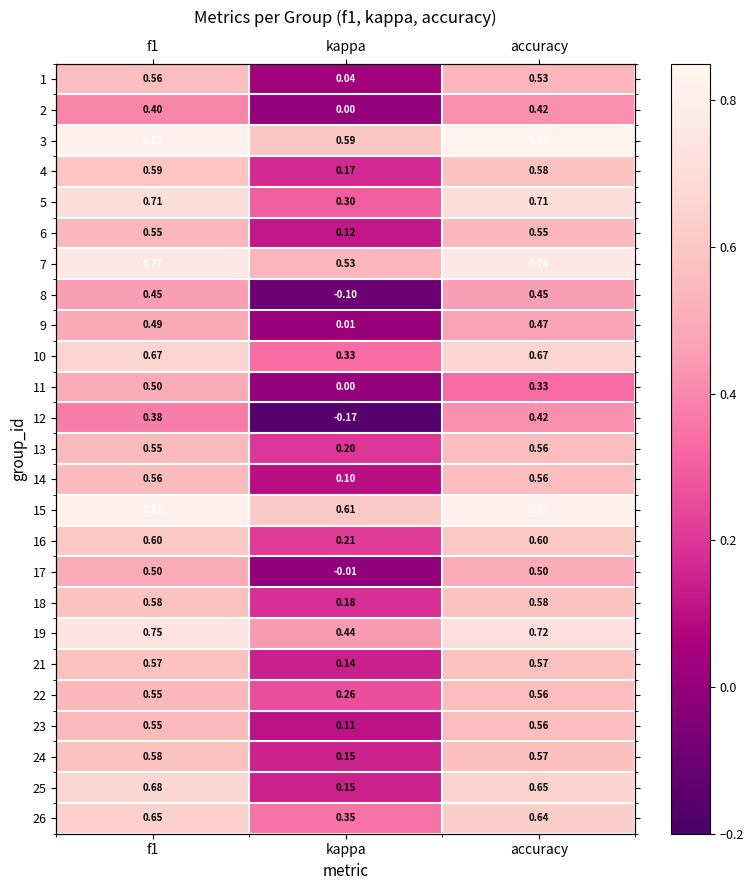

What is the maximum value for 24?

0.6